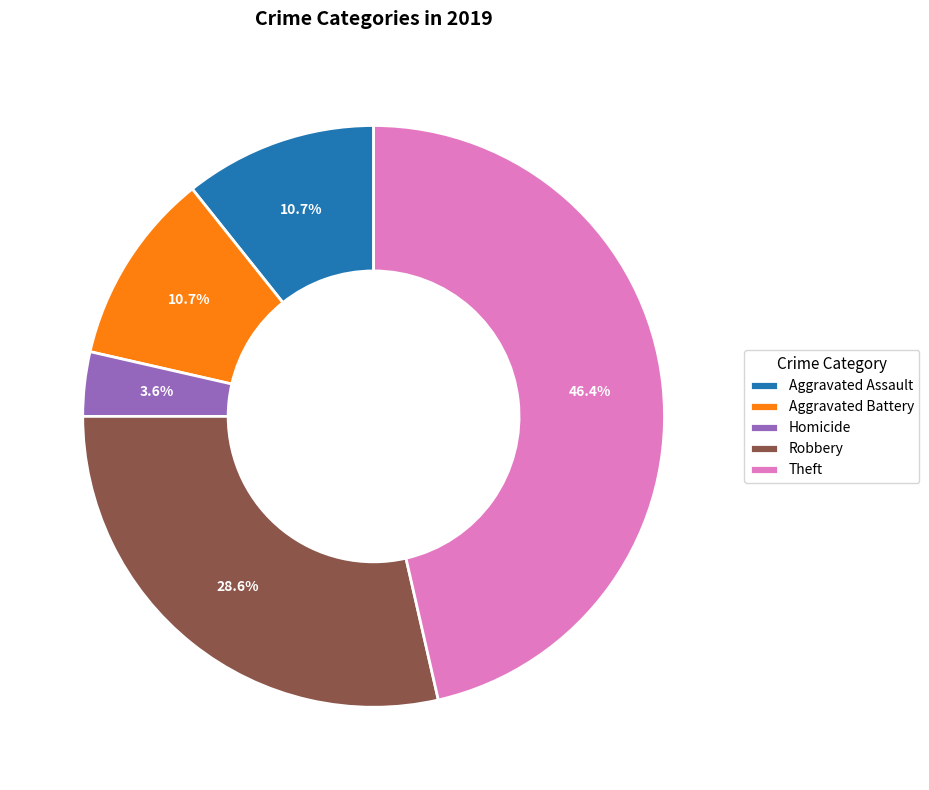

Is Aggravated Battery the majority of the pie?

No